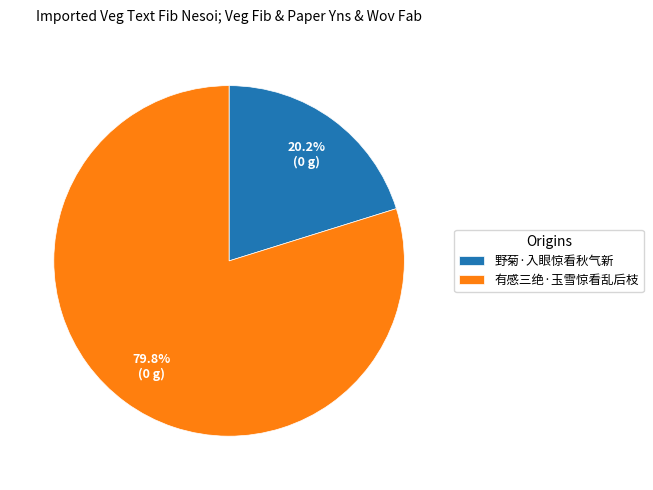

True or false: 野菊·入眼惊看秋气新 accounts for 9% of the total.

False